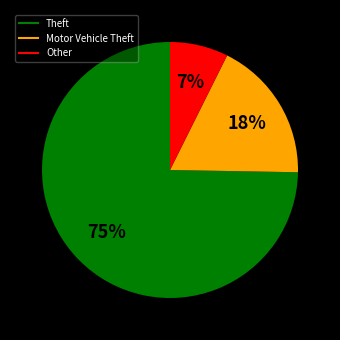

Is there any slice that represents more than half of the pie?

Yes